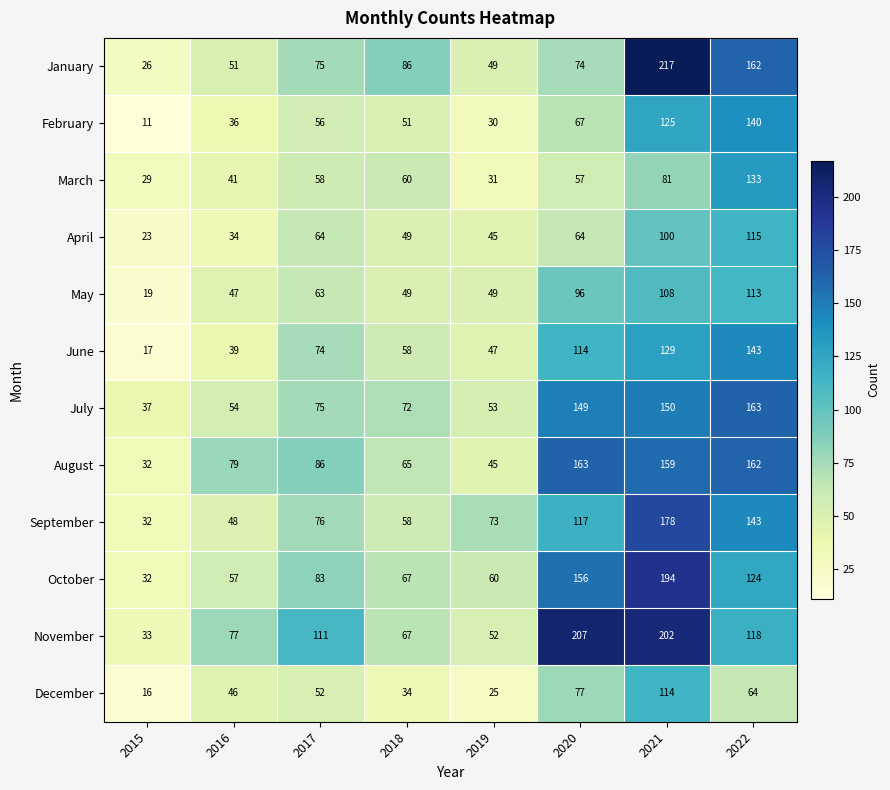

At how many categories does at least one series exceed 158?

3